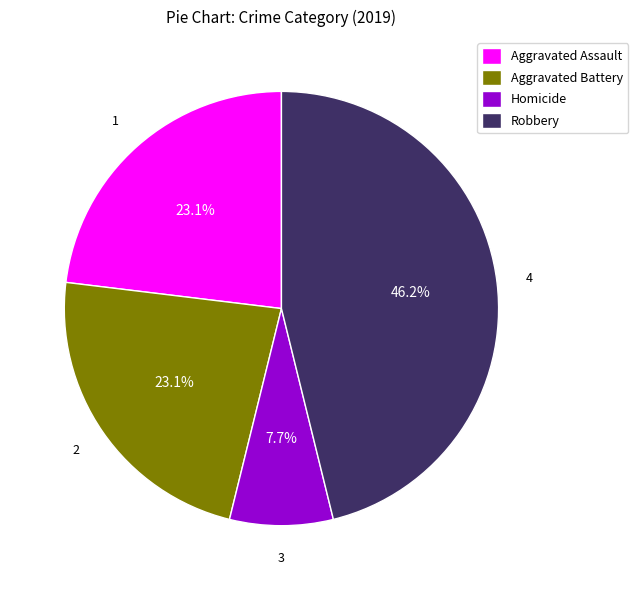

Do Aggravated Assault and Homicide together represent more than half of the pie?

No